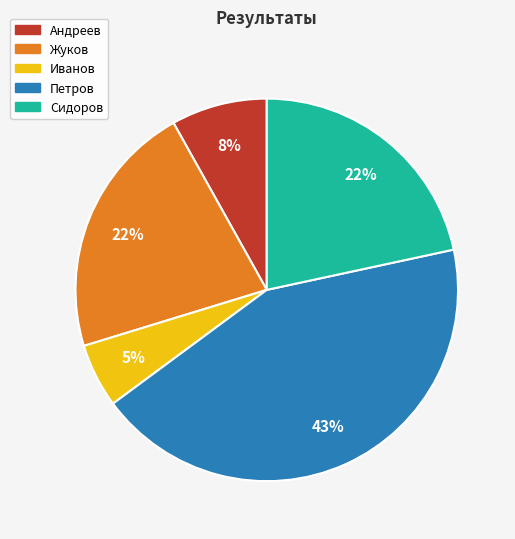

Is the sum of Иванов and Петров greater than half?

No